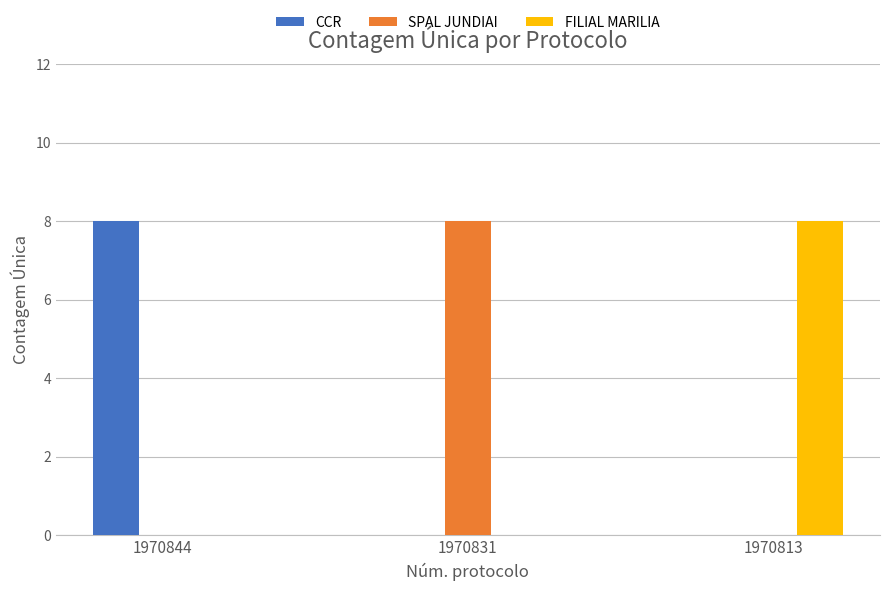

Is it true that FILIAL MARILIA equals 12 at 1970813?

False